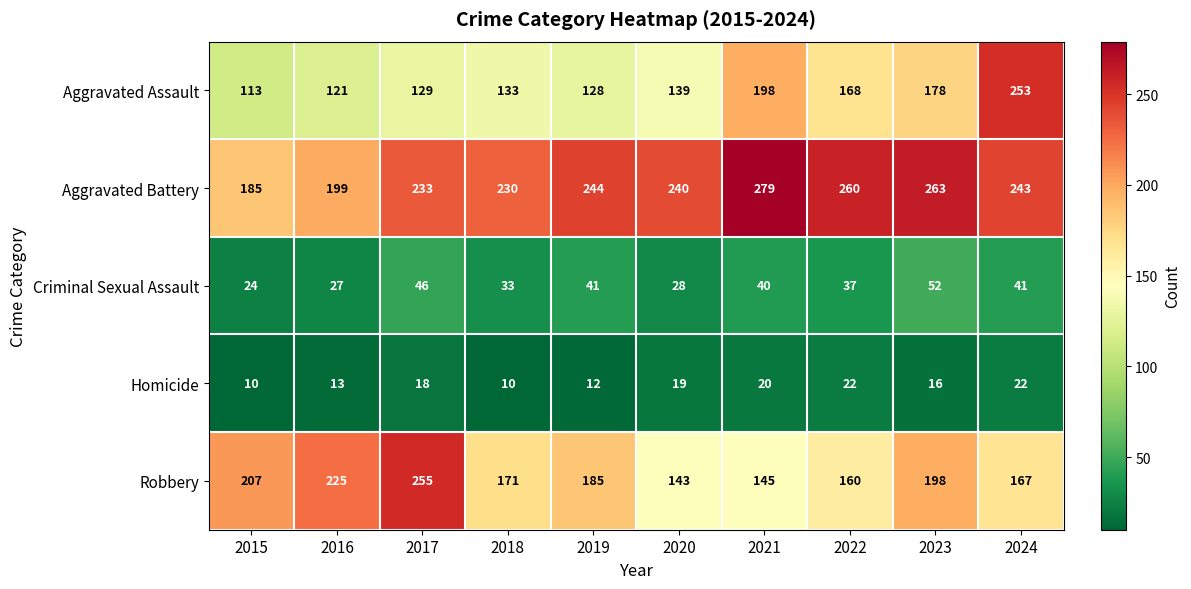

What is the average value of the Aggravated Assault series?

156